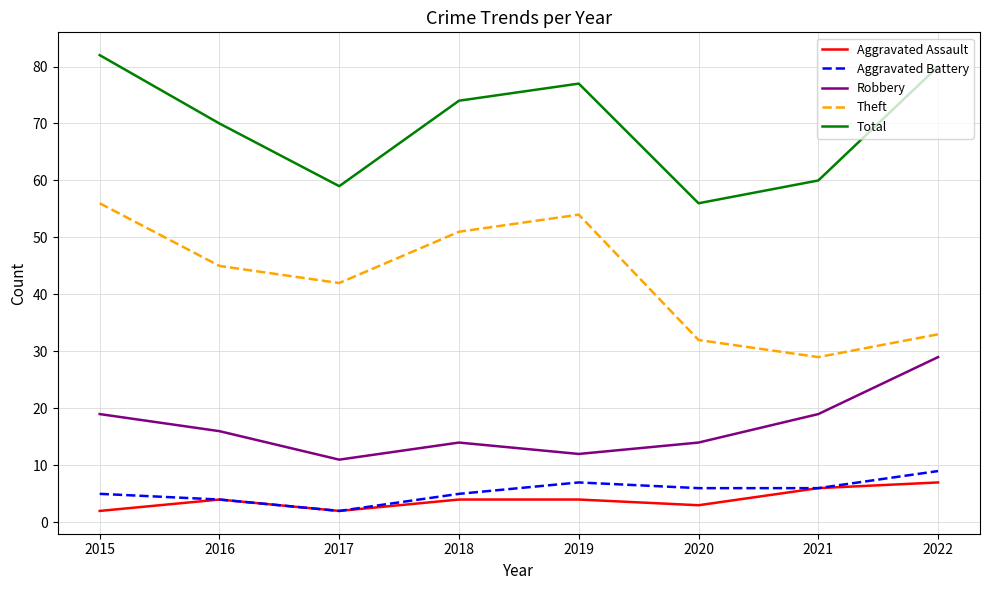

At which category is the sum across all series the highest?

2015